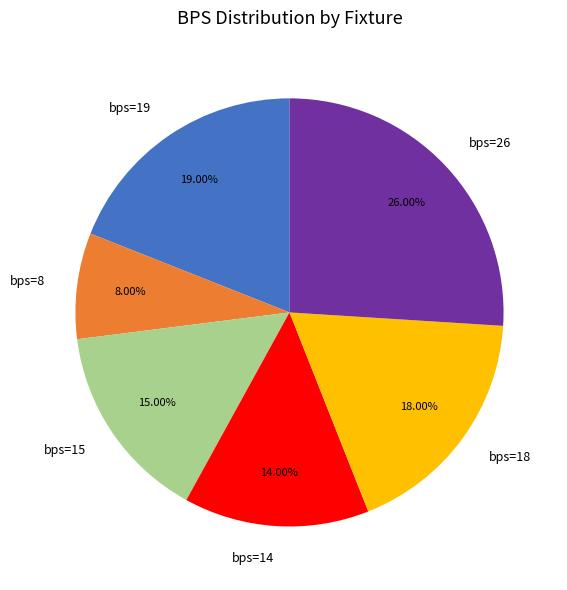

What is the largest slice in the pie chart?

bps=26